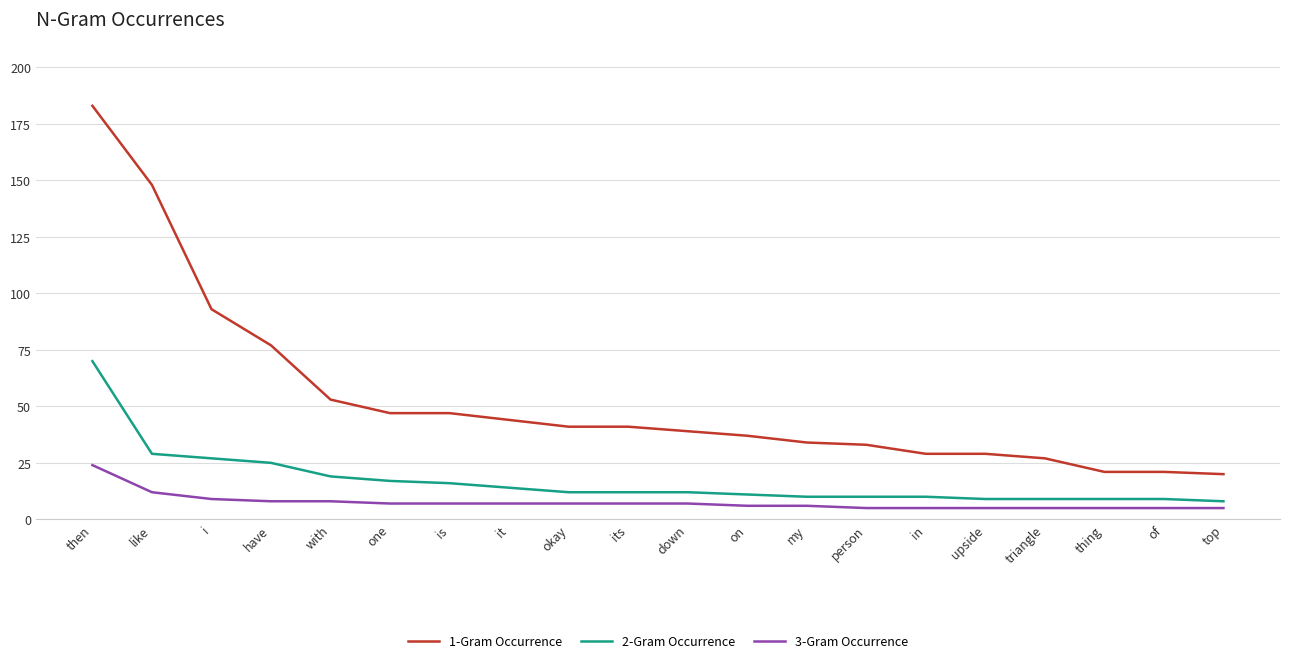

Reading left to right, what are all the values shown in this chart?

1-Gram Occurrence: 183	148	93	77	53	47	47	44	41	41	39	37	34	33	29	29	27	21	21	20
2-Gram Occurrence: 70	29	27	25	19	17	16	14	12	12	12	11	10	10	10	9	9	9	9	8
3-Gram Occurrence: 24	12	9	8	8	7	7	7	7	7	7	6	6	5	5	5	5	5	5	5